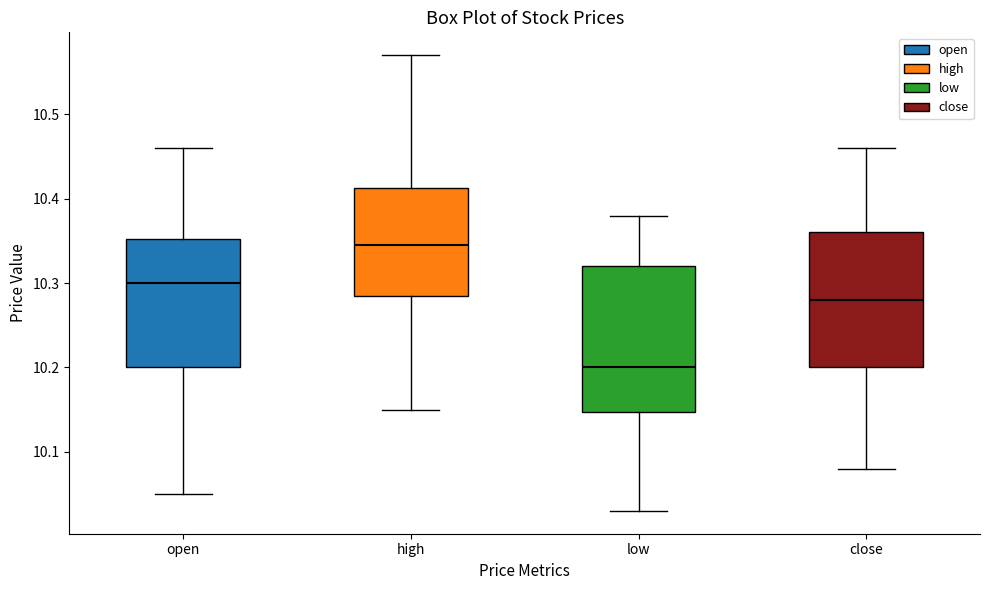

Where does the lower whisker of the box for low end on the y-axis? The values are not printed on the chart, so give them approximately, as read against the axis.

10.03